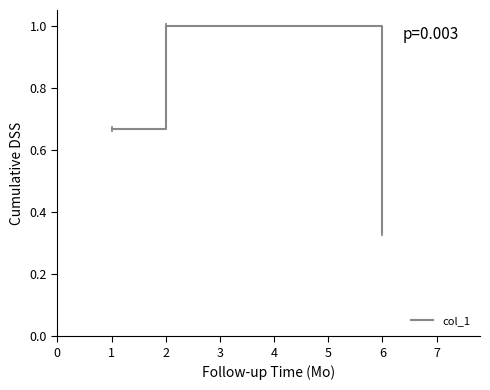

The chart shows a value of 0.3 at 2. True or false?

False